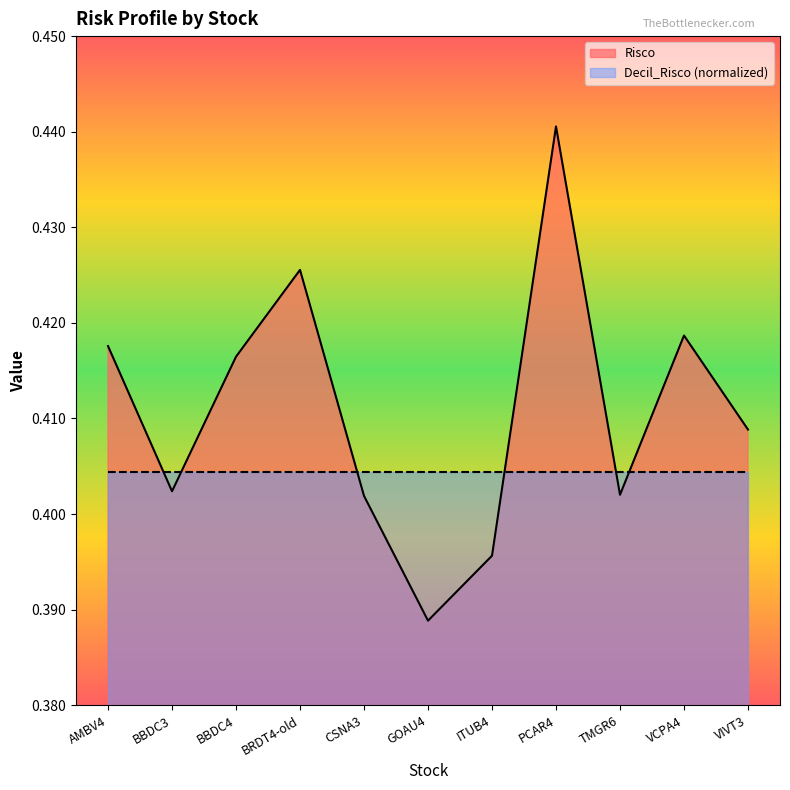

What position from the right is PCAR4?

4